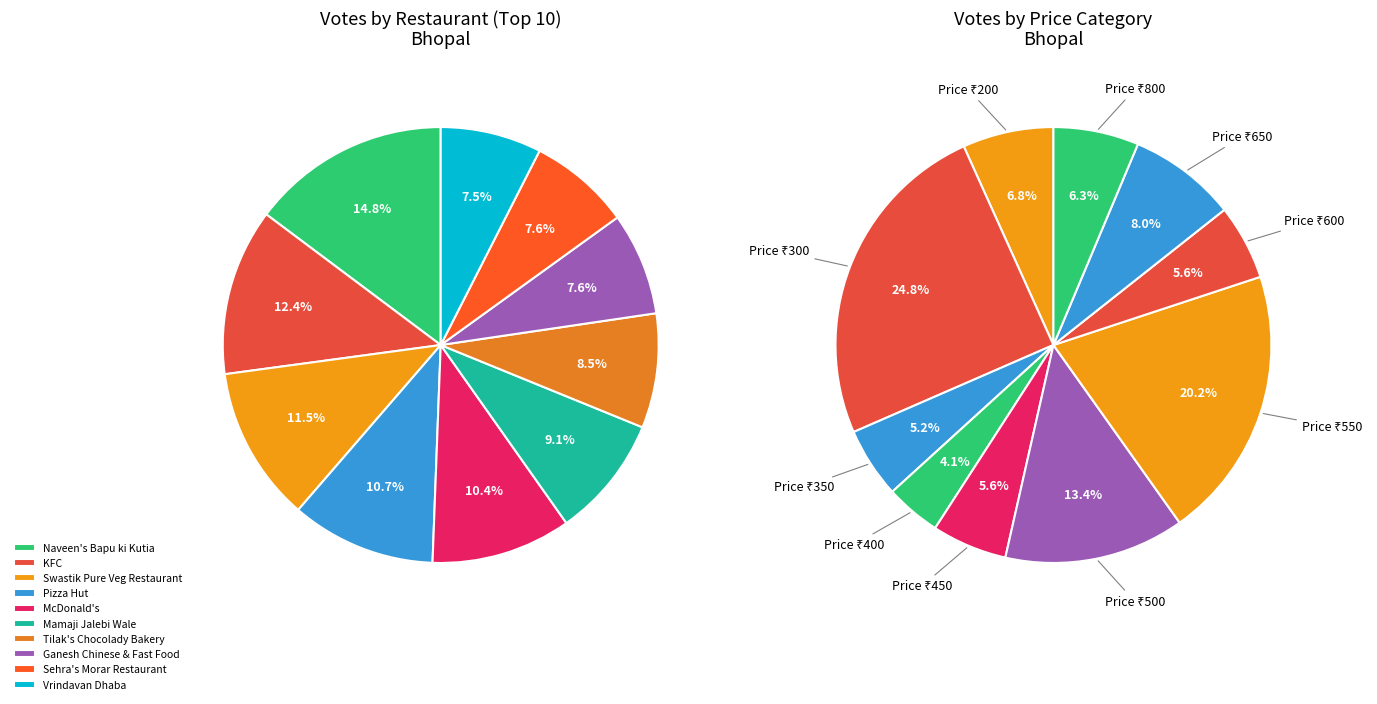

The Pizza Hut slice represents 1% of the pie. True or false?

False